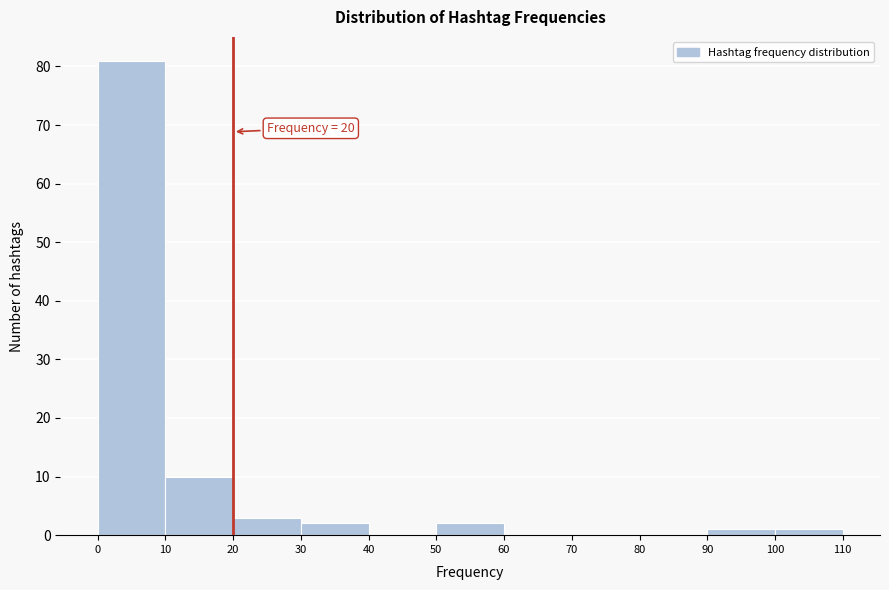

Which range on the x-axis has the tallest bar?

0 to 10